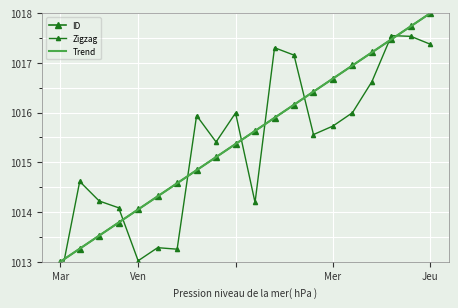

What is the label of the 20th point from the right?

Mar